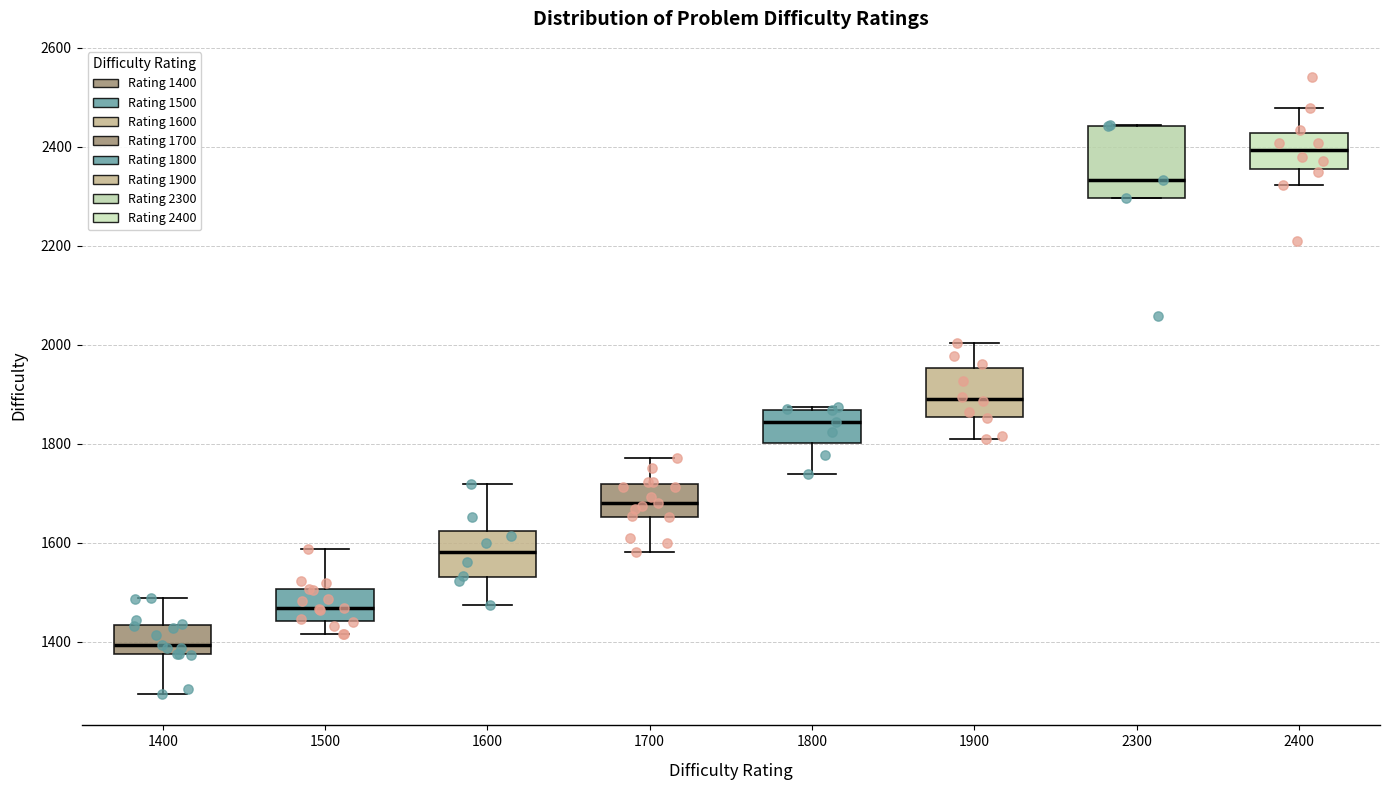

Reading left to right, read every box against the y-axis: the position of its median line, the range the box covers, and the ends of its whiskers. The values are not printed on the chart, so give them approximately, as read against the axis.

1400: median 1400, box 1380 to 1440, whiskers 1300 to 1480
1500: median 1460, box 1440 to 1500, whiskers 1420 to 1580
1600: median 1580, box 1520 to 1620, whiskers 1480 to 1720
1700: median 1680, box 1660 to 1720, whiskers 1580 to 1780
1800: median 1840, box 1800 to 1860, whiskers 1740 to 1880
1900: median 1900, box 1860 to 1960, whiskers 1800 to 2000
2300: median 2340, box 2300 to 2440, whiskers 2300 to 2440
2400: median 2400, box 2360 to 2420, whiskers 2320 to 2480